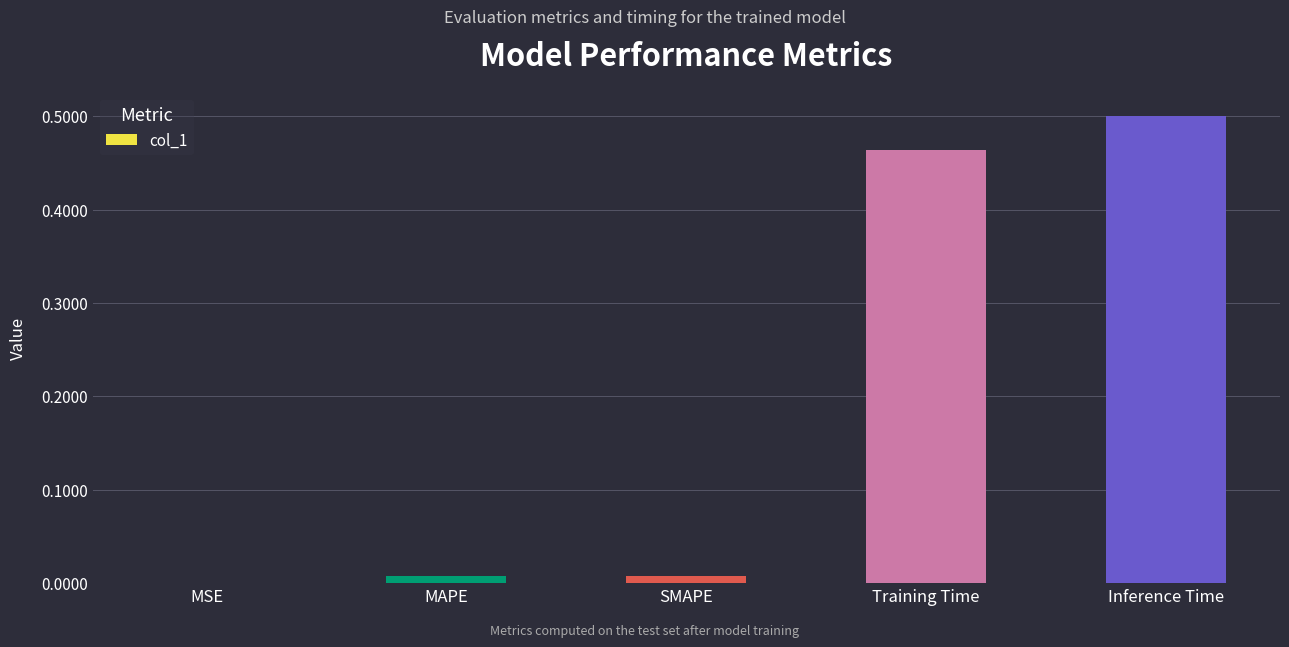

What is the change in value from MAPE to Inference Time?

+0.5